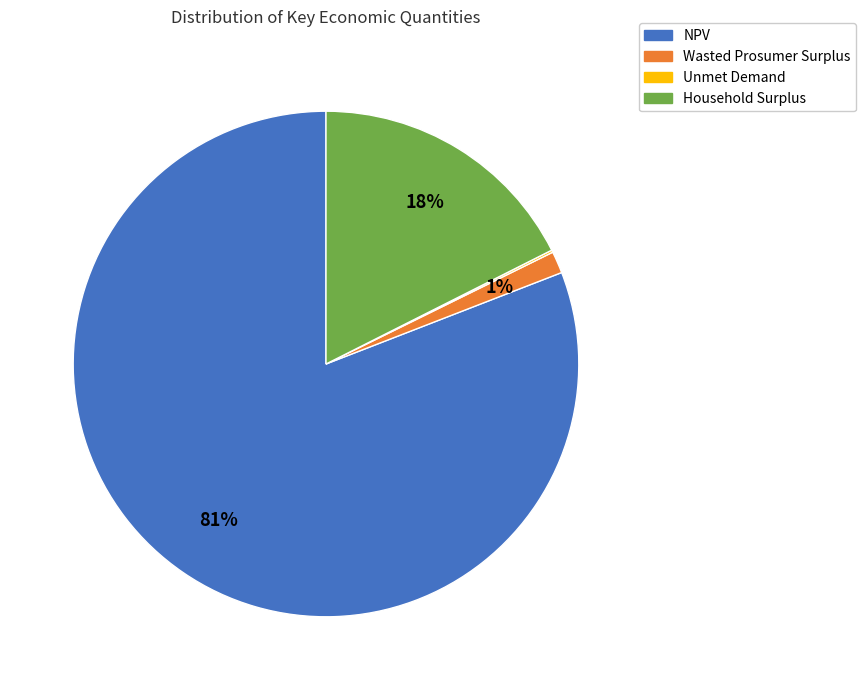

Which slice is the largest?

NPV